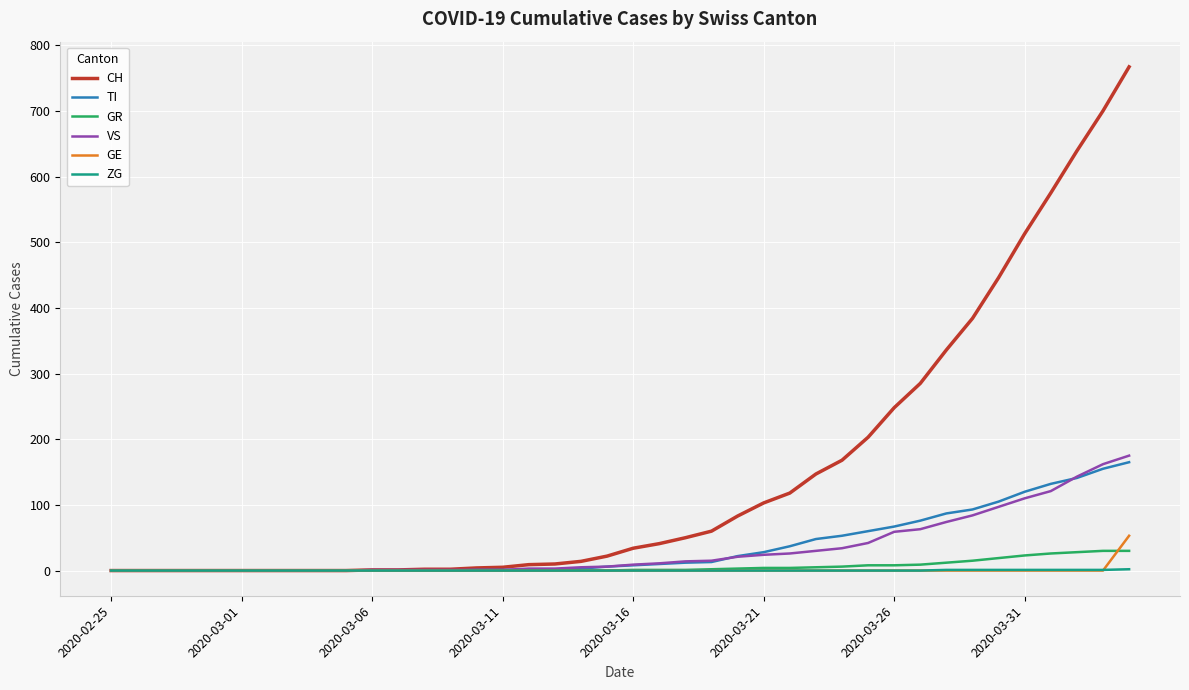

Which series has the largest range (max minus min)?

CH